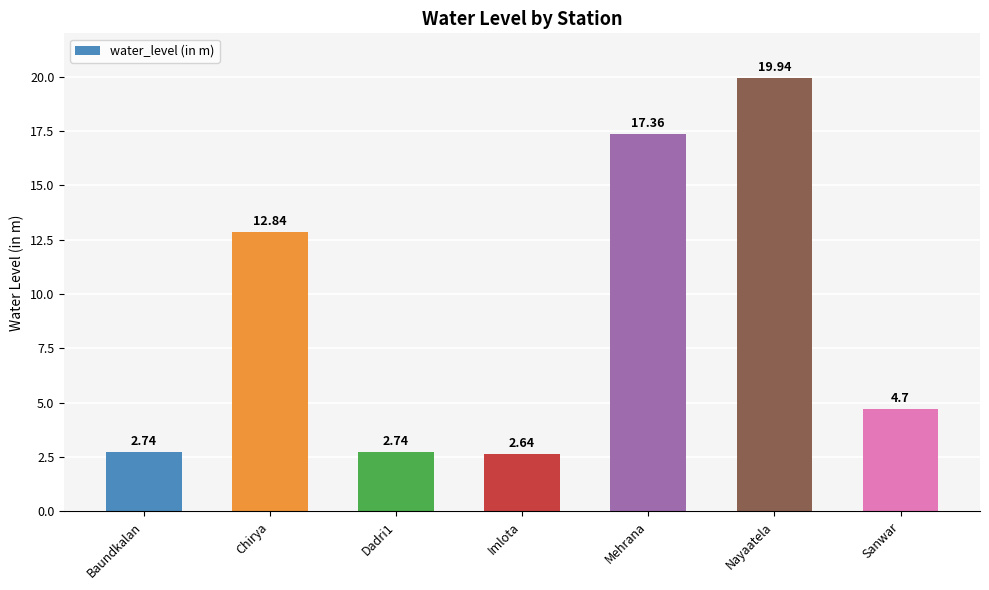

How many bars are there in total?

7